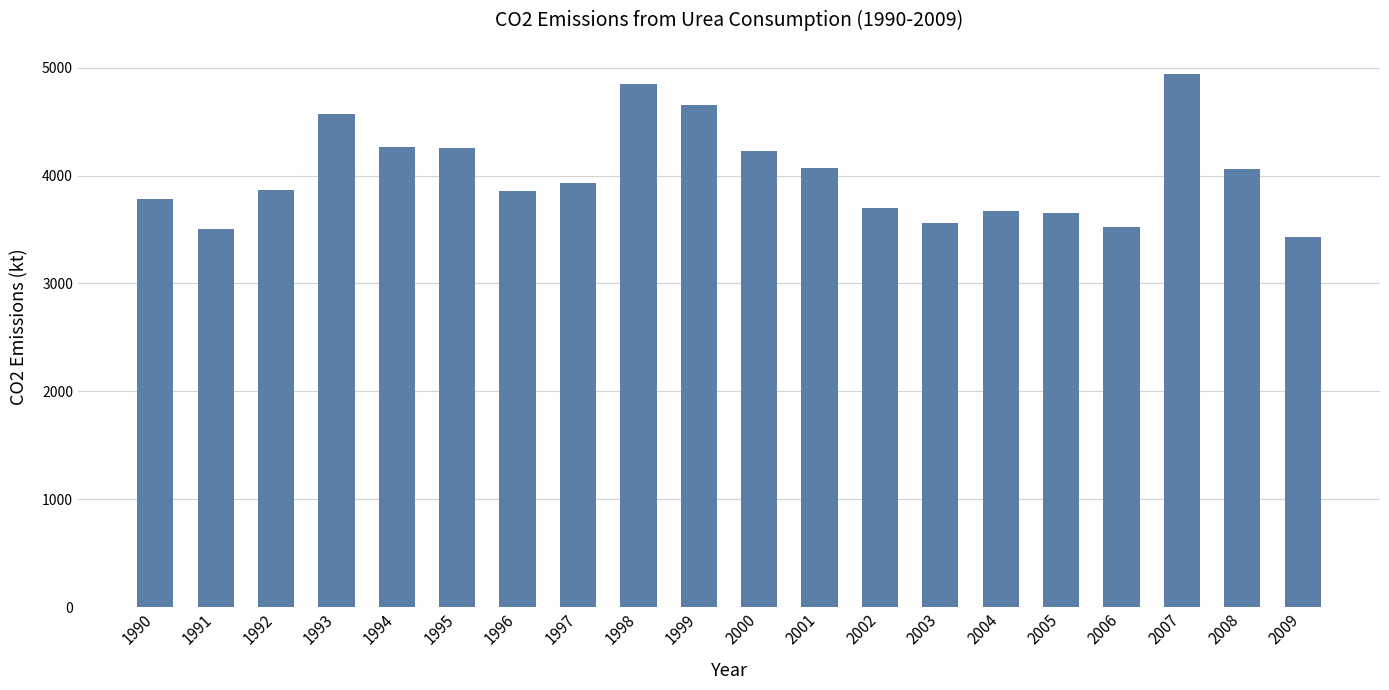

Where does the data first go above 3931?

1993